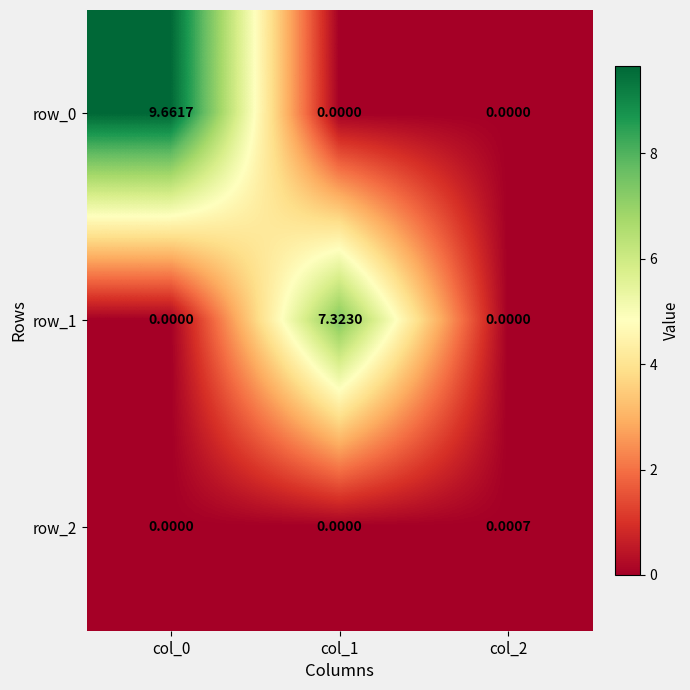

The row_1 series shows -4.4 at col_2. True or false?

False